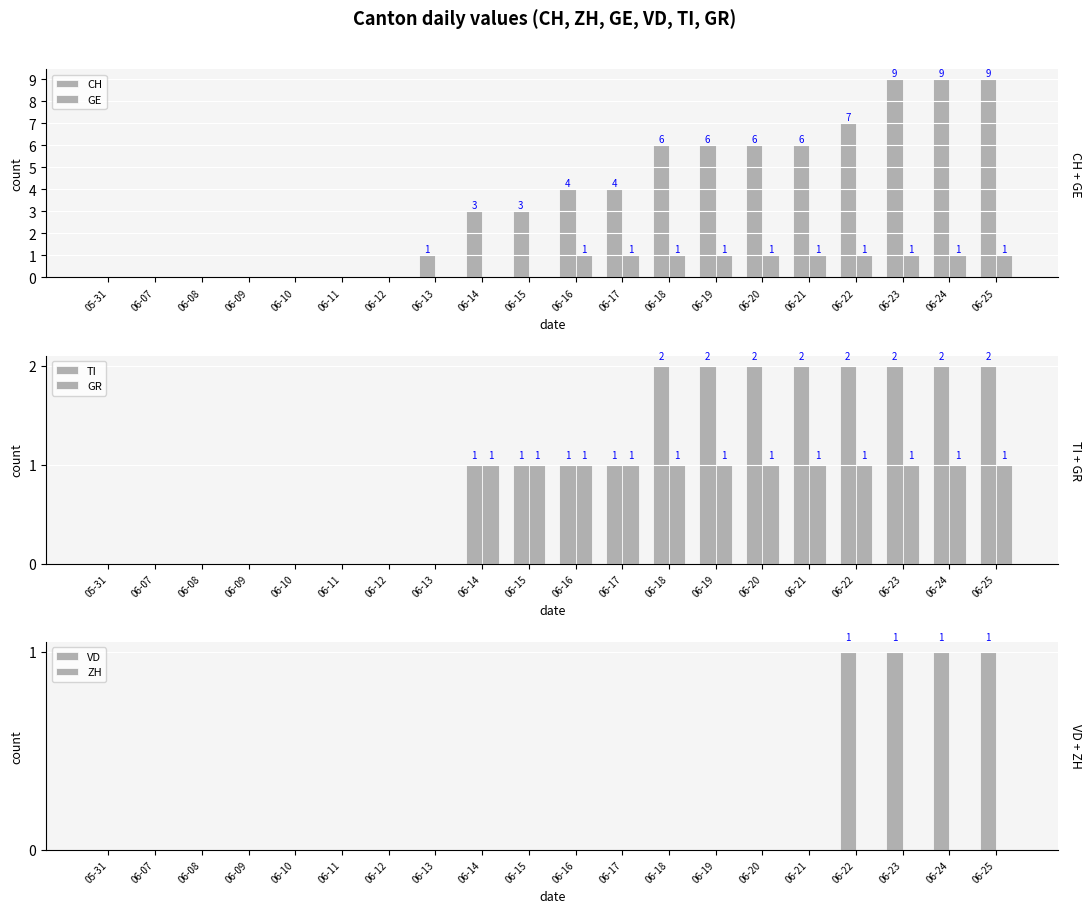

What is the label of the 1st bar from the left?

05-31